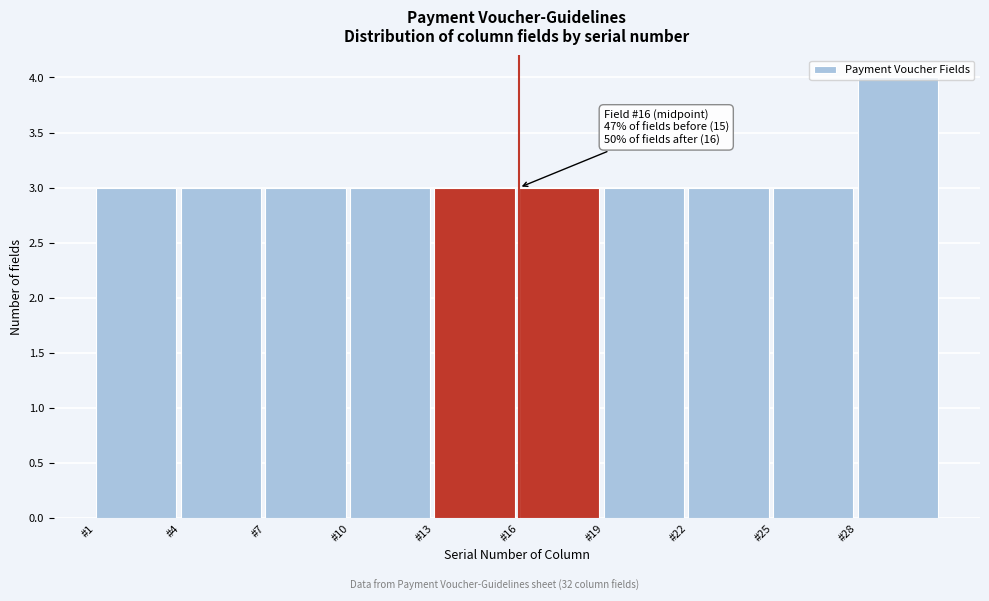

Which range on the x-axis has the tallest bar?

28 to 31